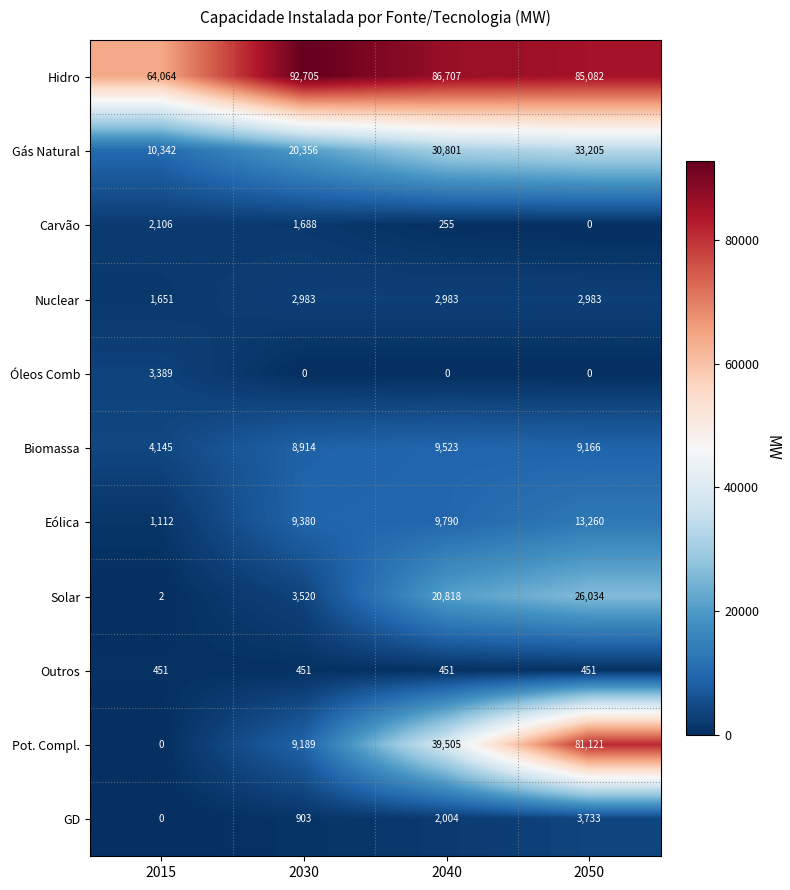

At which label does Biomassa first exceed 9166?

2040